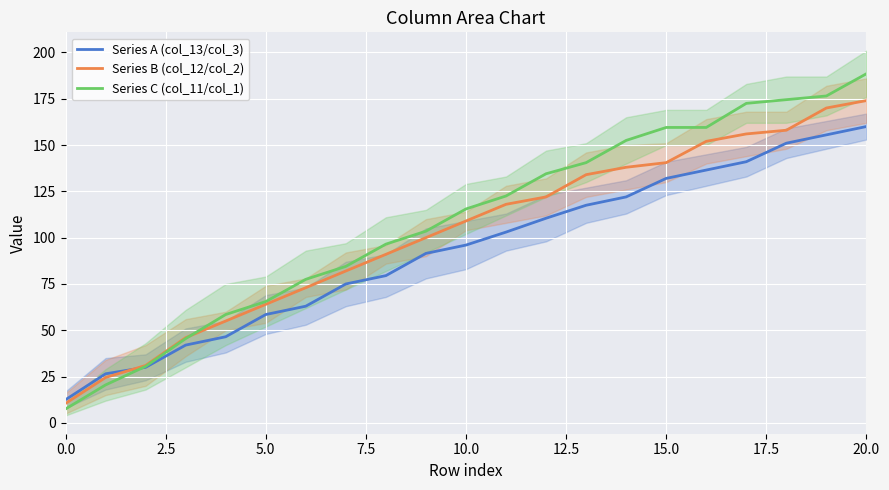

At which category does the chart reach its peak across all series?

20